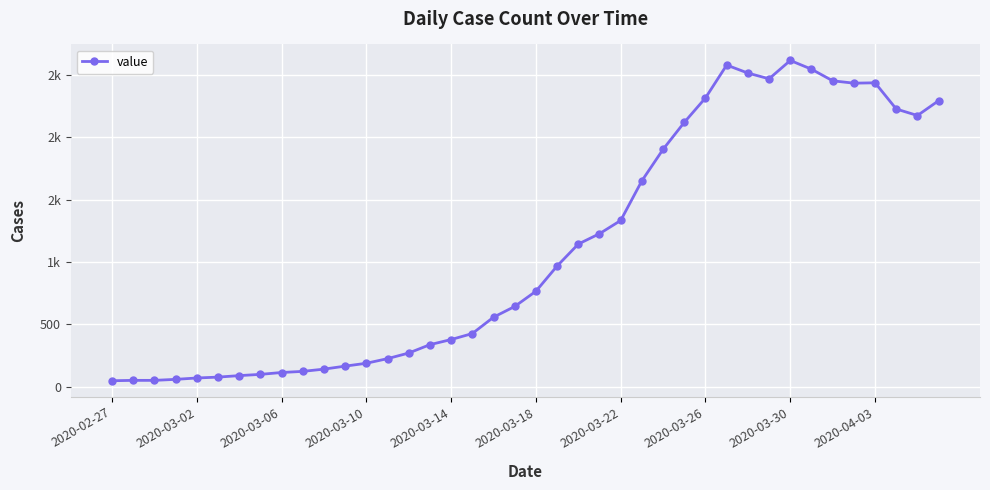

Does the chart have visible grid lines?

Yes